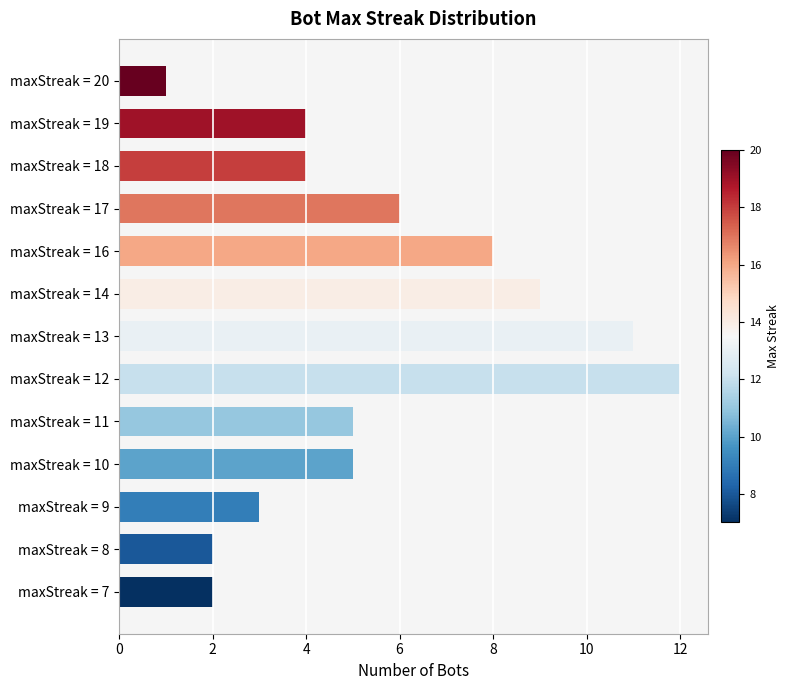

Reading bottom to top, extract all data points from this chart.

2	2	3	5	5	12	11	9	8	6	4	4	1